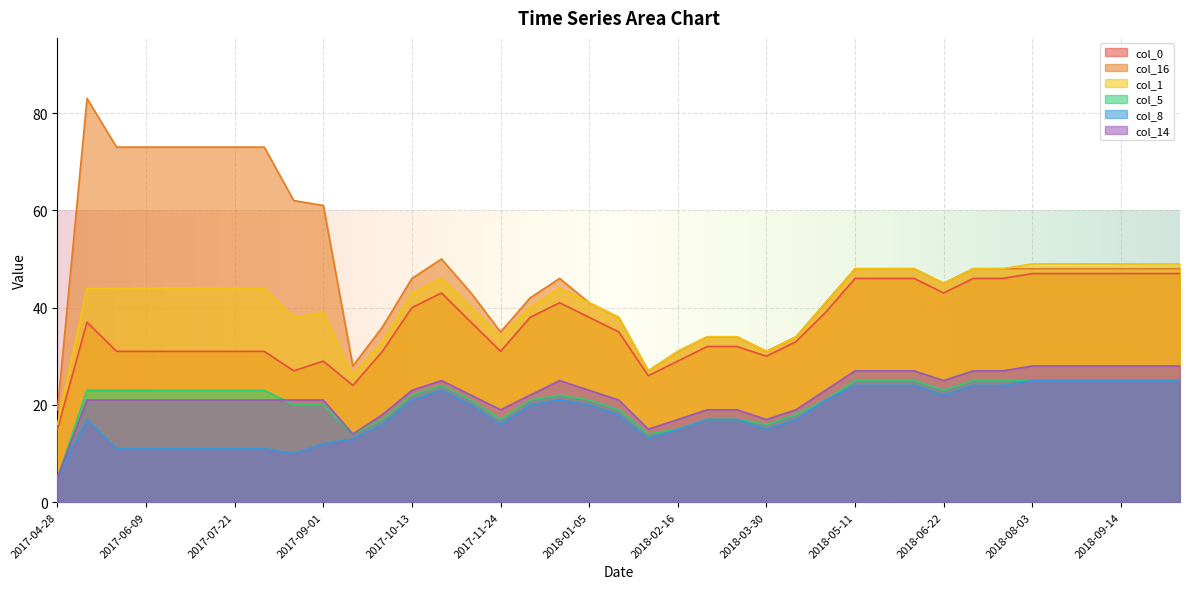

How many data points in col_0 are less than 37?

19